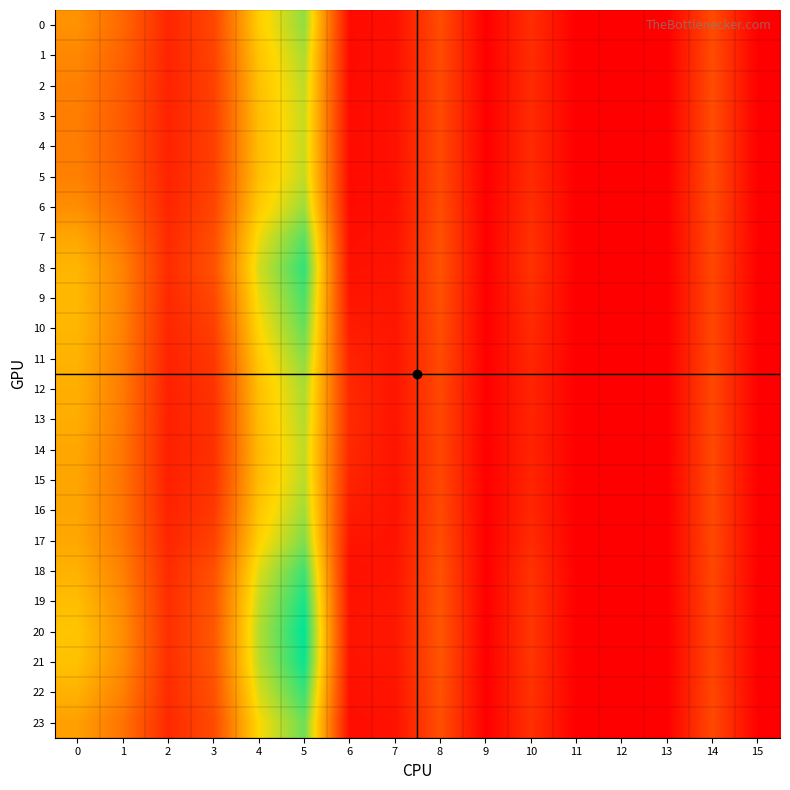

Reading left to right, transcribe all the data shown in this chart.

0: 0=23.1	1=17.0	2=6.3	3=11.5	4=31.8	5=40.6	6=1.8	7=2.6	8=12.5	9=0.0	10=7.5	11=0.0	12=0.0	13=0.0	14=12.2	15=0.0
1: 0=21.6	1=15.8	2=6.0	3=10.9	4=30.6	5=38.8	6=1.6	7=2.5	8=12.2	9=0.0	10=7.3	11=0.0	12=0.0	13=0.0	14=12.4	15=0.0
2: 0=20.6	1=15.1	2=5.8	3=10.6	4=29.8	5=37.6	6=1.8	7=2.7	8=12.1	9=0.0	10=7.1	11=0.0	12=0.0	13=0.0	14=12.5	15=0.0
3: 0=20.2	1=14.8	2=5.7	3=10.4	4=29.5	5=37.1	6=1.9	7=2.7	8=12.0	9=0.0	10=7.0	11=0.0	12=0.0	13=0.0	14=12.5	15=0.0
4: 0=20.1	1=14.8	2=5.7	3=10.4	4=29.4	5=37.0	6=1.9	7=2.8	8=12.0	9=0.0	10=7.0	11=0.0	12=0.0	13=0.0	14=12.5	15=0.0
5: 0=20.6	1=15.1	2=5.8	3=10.6	4=29.8	5=37.5	6=1.8	7=2.7	8=12.0	9=0.0	10=7.1	11=0.0	12=0.0	13=0.0	14=12.5	15=0.0
6: 0=22.6	1=16.6	2=6.2	3=11.3	4=31.3	5=39.9	6=1.7	7=2.6	8=12.4	9=0.0	10=7.4	11=0.0	12=0.0	13=0.0	14=12.3	15=0.0
7: 0=26.1	1=19.2	2=6.8	3=12.6	4=34.3	5=44.2	6=2.4	7=3.1	8=13.0	9=0.0	10=8.0	11=0.0	12=0.0	13=0.0	14=11.9	15=0.0
8: 0=28.4	1=20.9	2=7.2	3=13.2	4=36.1	5=46.9	6=2.9	7=3.5	8=13.5	9=0.0	10=8.3	11=0.0	12=0.0	13=0.0	14=11.6	15=0.0
9: 0=28.7	1=21.0	2=6.7	3=11.7	4=34.7	5=45.2	6=3.5	7=3.5	8=13.0	9=0.0	10=7.5	11=0.0	12=0.0	13=0.0	14=11.6	15=0.0
10: 0=28.5	1=20.8	2=6.3	3=10.4	4=33.1	5=43.3	6=4.6	7=3.5	8=12.6	9=0.0	10=6.9	11=0.0	12=0.0	13=0.0	14=11.6	15=0.0
11: 0=27.9	1=20.2	2=5.8	3=9.1	4=31.3	5=40.9	6=5.8	7=3.5	8=12.1	9=0.0	10=6.3	11=0.0	12=0.0	13=0.0	14=11.7	15=0.0
12: 0=27.3	1=19.7	2=5.4	3=8.2	4=29.8	5=39.0	6=6.7	7=3.4	8=11.7	9=0.0	10=6.0	11=0.0	12=0.0	13=0.0	14=11.8	15=0.0
13: 0=27.1	1=19.5	2=5.3	3=8.0	4=29.4	5=38.5	6=6.9	7=3.4	8=11.6	9=0.0	10=5.9	11=0.0	12=0.0	13=0.0	14=11.8	15=0.0
14: 0=26.2	1=18.9	2=5.2	3=7.9	4=28.9	5=37.6	6=6.6	7=3.2	8=11.5	9=0.0	10=5.9	11=0.0	12=0.0	13=0.0	14=11.9	15=0.0
15: 0=25.9	1=18.7	2=5.4	3=8.3	4=29.3	5=38.0	6=5.8	7=3.2	8=11.7	9=0.0	10=6.0	11=0.0	12=0.0	13=0.0	14=11.9	15=0.0
16: 0=26.0	1=18.9	2=5.7	3=9.2	4=30.6	5=39.6	6=4.7	7=3.2	8=12.0	9=0.0	10=6.4	11=0.0	12=0.0	13=0.0	14=11.9	15=0.0
17: 0=26.4	1=19.3	2=6.2	3=10.6	4=32.3	5=41.8	6=3.4	7=3.2	8=12.5	9=0.0	10=7.0	11=0.0	12=0.0	13=0.0	14=11.8	15=0.0
18: 0=27.7	1=20.5	2=7.1	3=13.1	4=35.5	5=46.0	6=2.7	7=3.4	8=13.3	9=0.0	10=8.3	11=0.0	12=0.0	13=0.0	14=11.7	15=0.0
19: 0=29.5	1=21.8	2=7.5	3=13.9	4=37.3	5=48.6	6=3.1	7=3.6	8=13.8	9=0.0	10=8.7	11=0.0	12=0.0	13=0.0	14=11.5	15=0.0
20: 0=30.6	1=22.6	2=7.7	3=14.3	4=38.4	5=50.1	6=3.4	7=3.8	8=14.0	9=0.0	10=8.9	11=0.0	12=0.0	13=0.0	14=11.3	15=0.0
21: 0=30.0	1=22.2	2=7.6	3=14.1	4=37.9	5=49.4	6=3.2	7=3.7	8=13.9	9=0.0	10=8.8	11=0.0	12=0.0	13=0.0	14=11.4	15=0.0
22: 0=27.8	1=20.5	2=7.2	3=13.2	4=35.8	5=46.4	6=2.8	7=3.4	8=13.4	9=0.0	10=8.3	11=0.0	12=0.0	13=0.0	14=11.7	15=0.0
23: 0=25.1	1=18.6	2=6.7	3=12.2	4=33.5	5=43.0	6=2.2	7=3.0	8=12.8	9=0.0	10=7.9	11=0.0	12=0.0	13=0.0	14=12.0	15=0.0